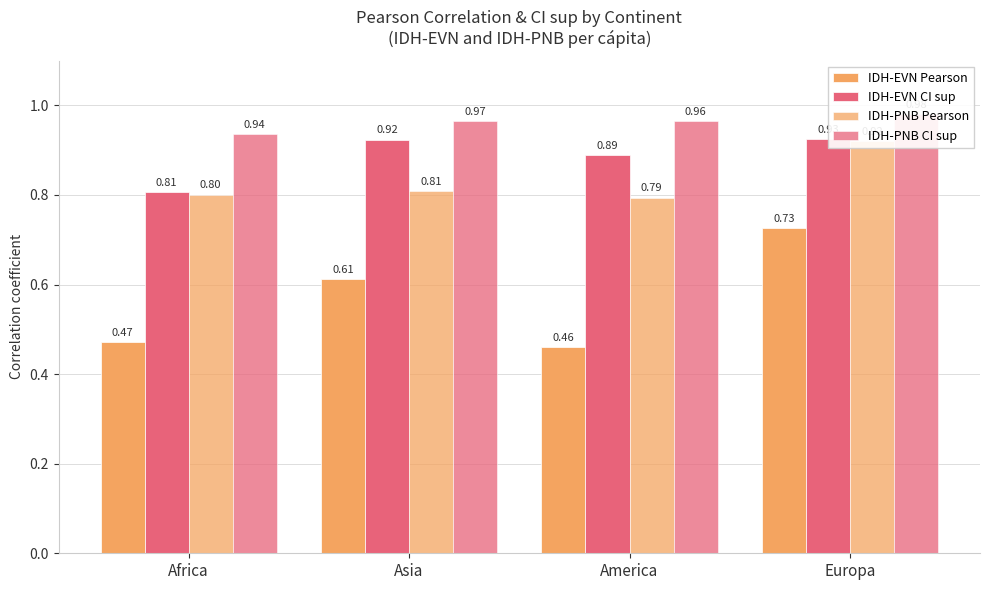

Read the IDH-EVN CI sup value at Europa.

0.9